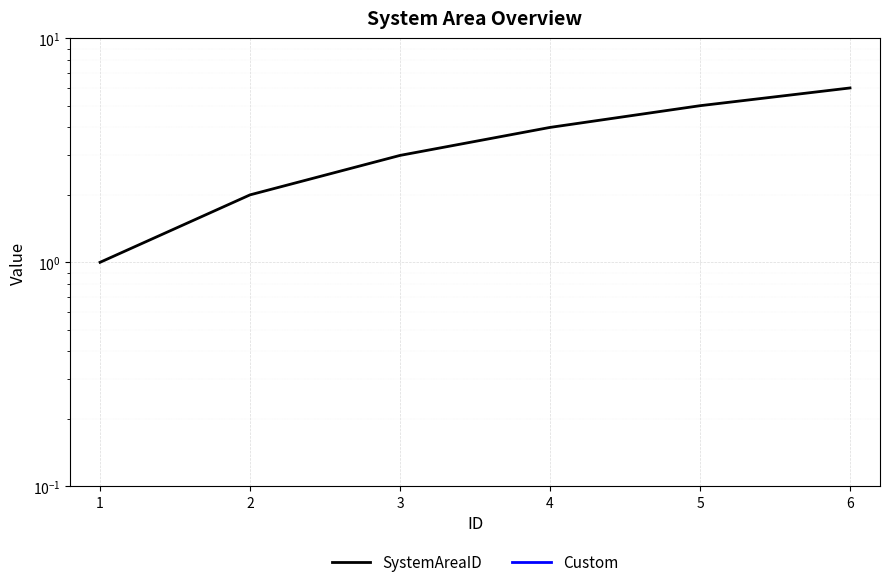

What is the value of the SystemAreaID point at the 4th from the left?

4